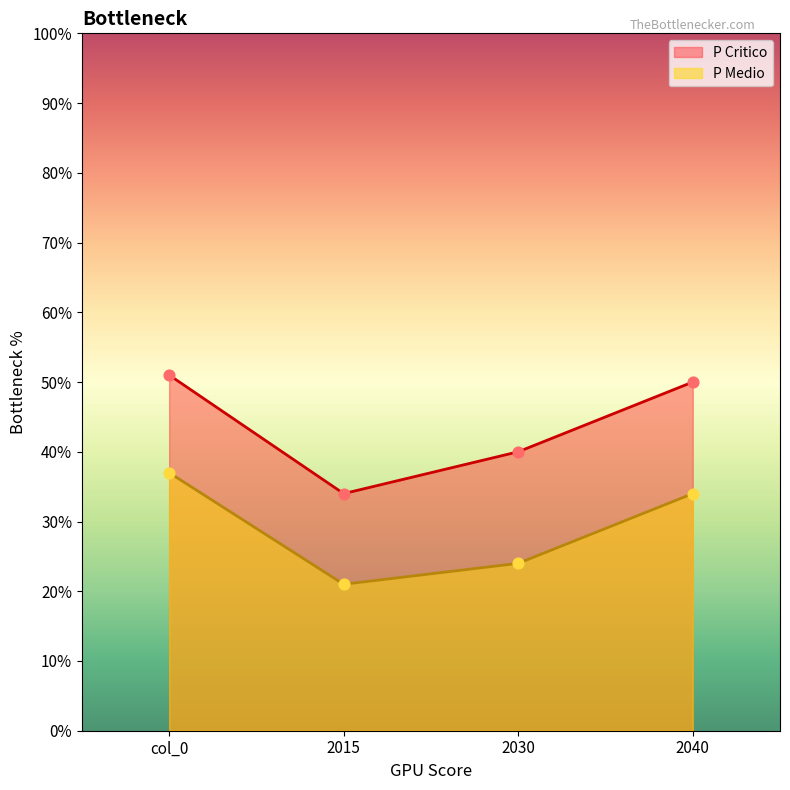

Which series reaches the minimum Y coordinate?

P Medio